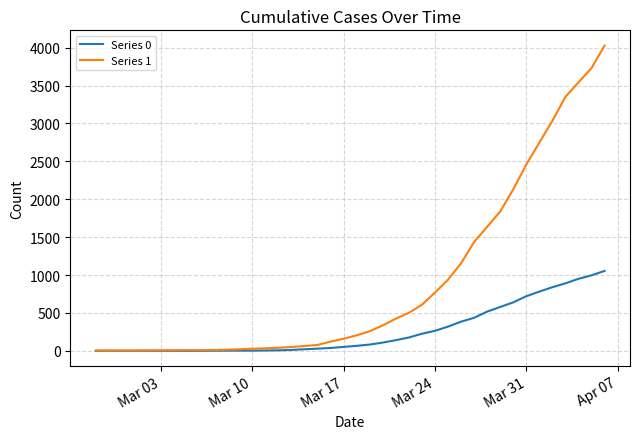

What are all the series names shown in the legend?

Series 0, Series 1